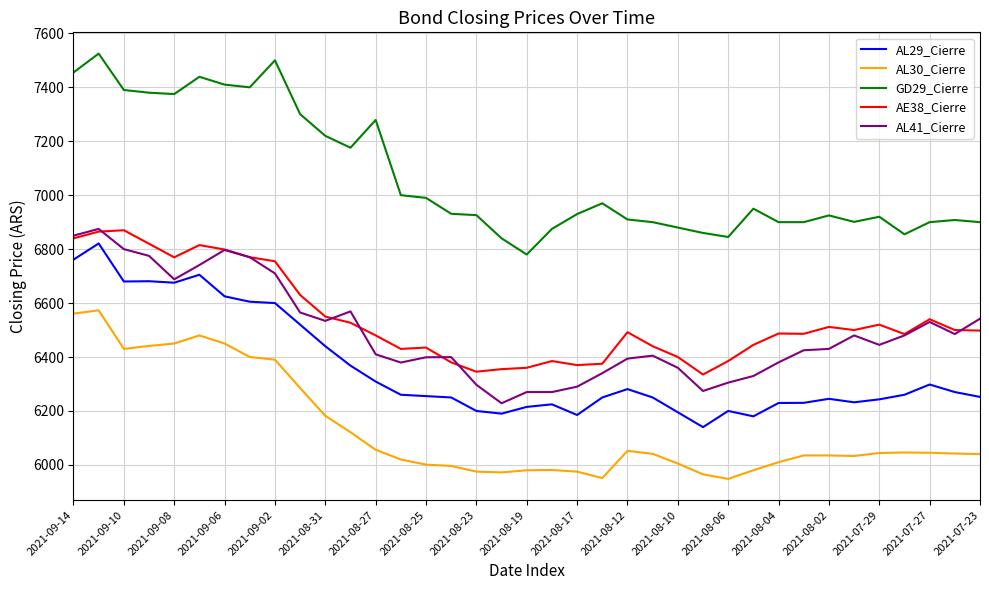

In AE38_Cierre, how many points are higher than both neighbors (excluding endpoints)?

9